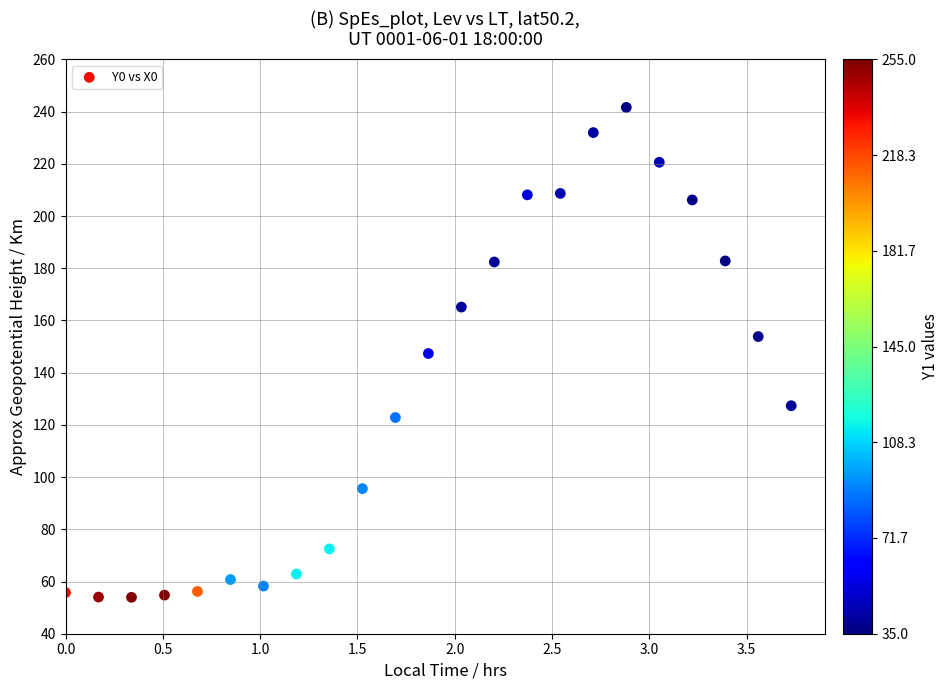

What is the range of Y values (max minus min)?

187.7